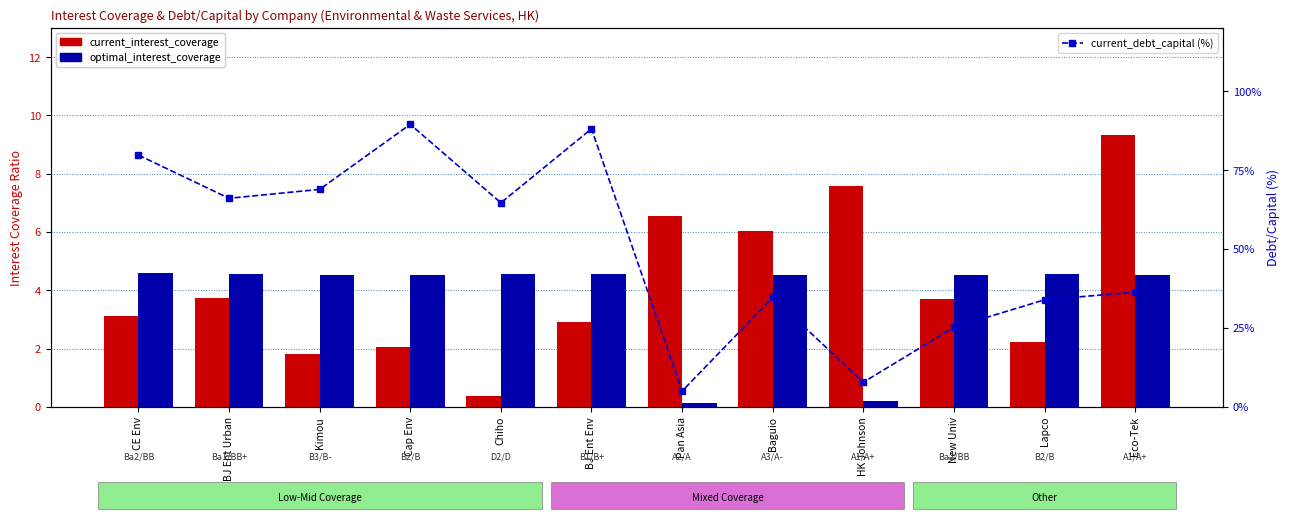

What value does the current_interest_coverage series have at CE Env?

3.1